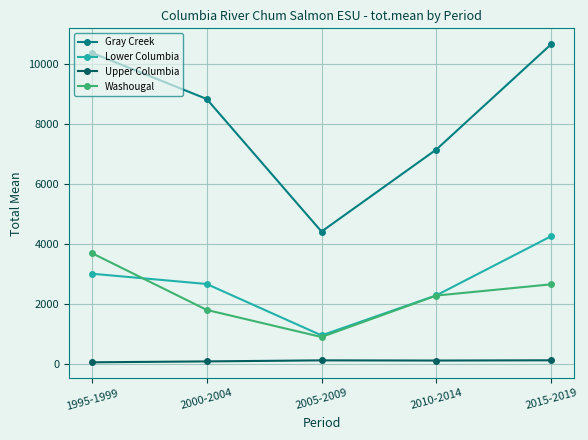

The value of Washougal at 2010-2014 is 2273.0. True or false?

True